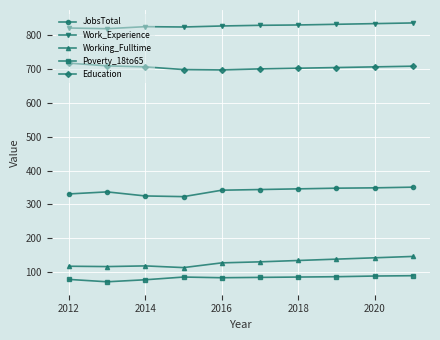

What is the value of the Work_Experience point at the 2nd from the left?

820